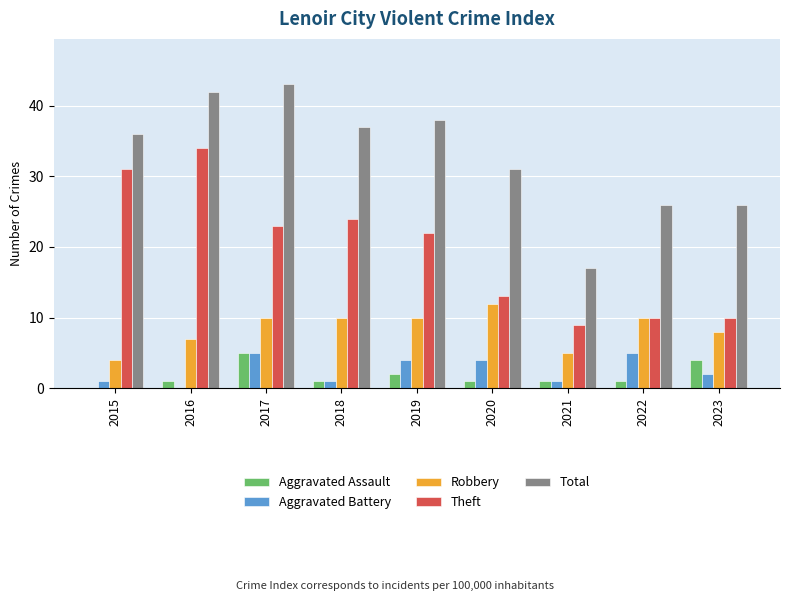

Reading left to right, transcribe all the data shown in this chart.

Aggravated Assault: 0	1	5	1	2	1	1	1	4
Aggravated Battery: 1	0	5	1	4	4	1	5	2
Robbery: 4	7	10	10	10	12	5	10	8
Theft: 31	34	23	24	22	13	9	10	10
Total: 36	42	43	37	38	31	17	26	26